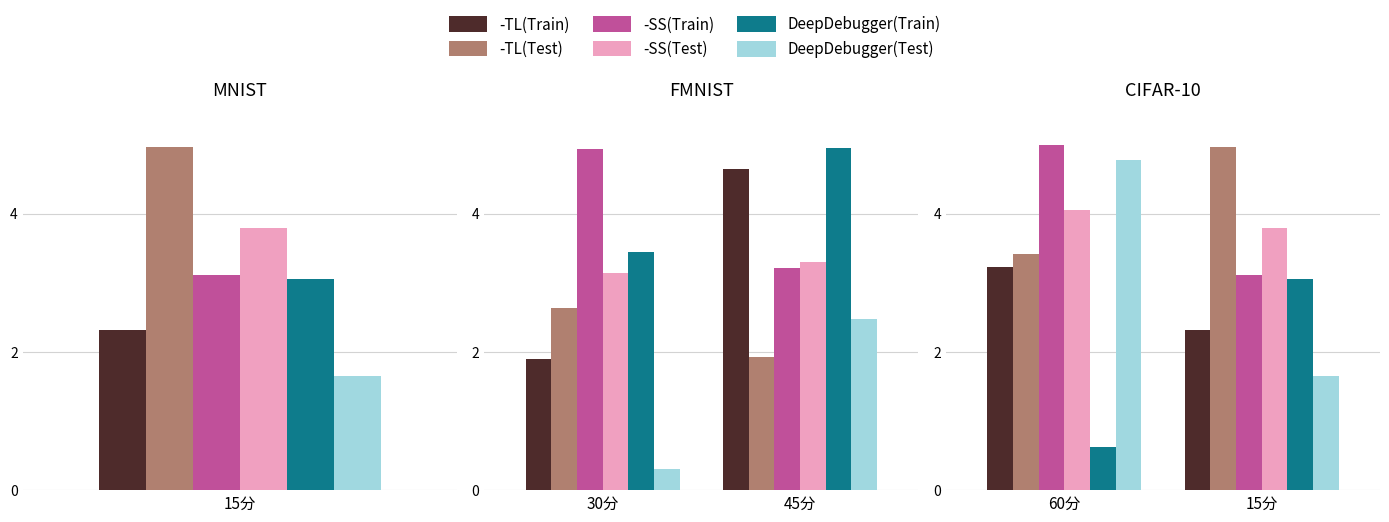

What is the difference between the DeepDebugger(Test) values at 15分 and 60分?

3.1